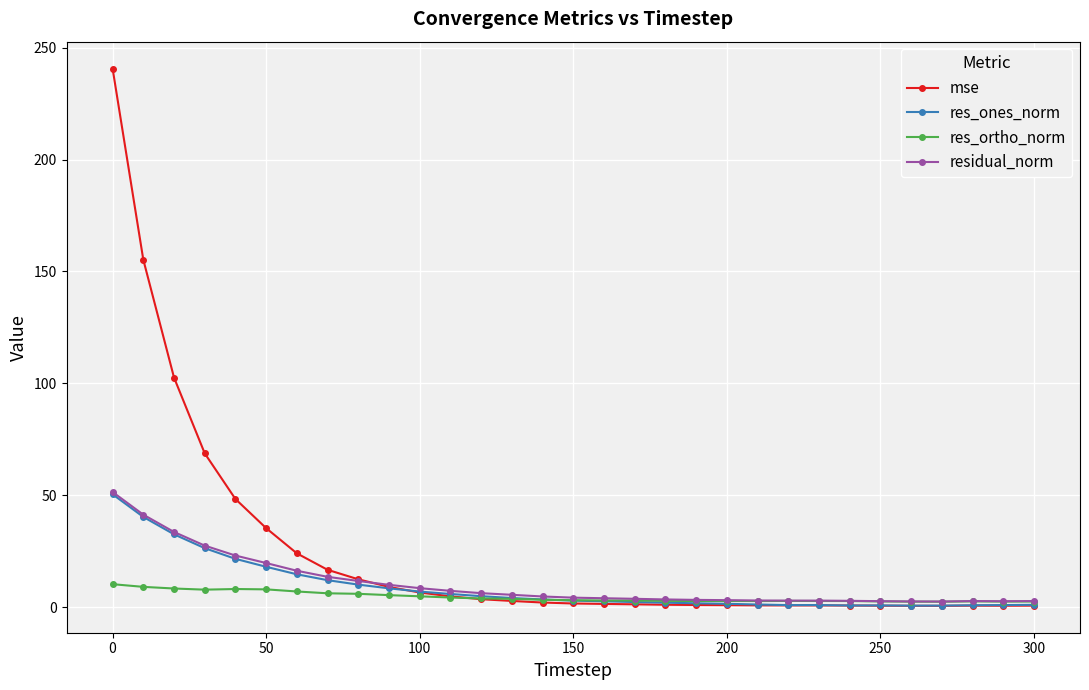

What is the value of the mse point at the 10th from the left?

9.0